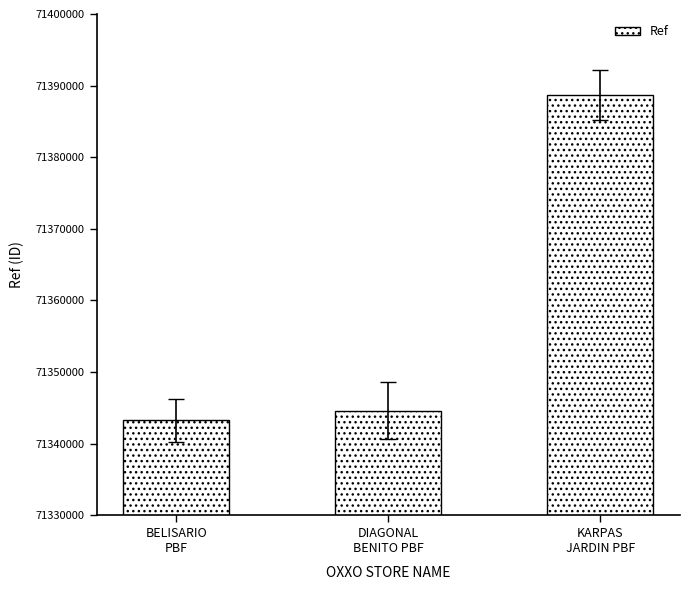

Read the value at BELISARIO
PBF.

71343233